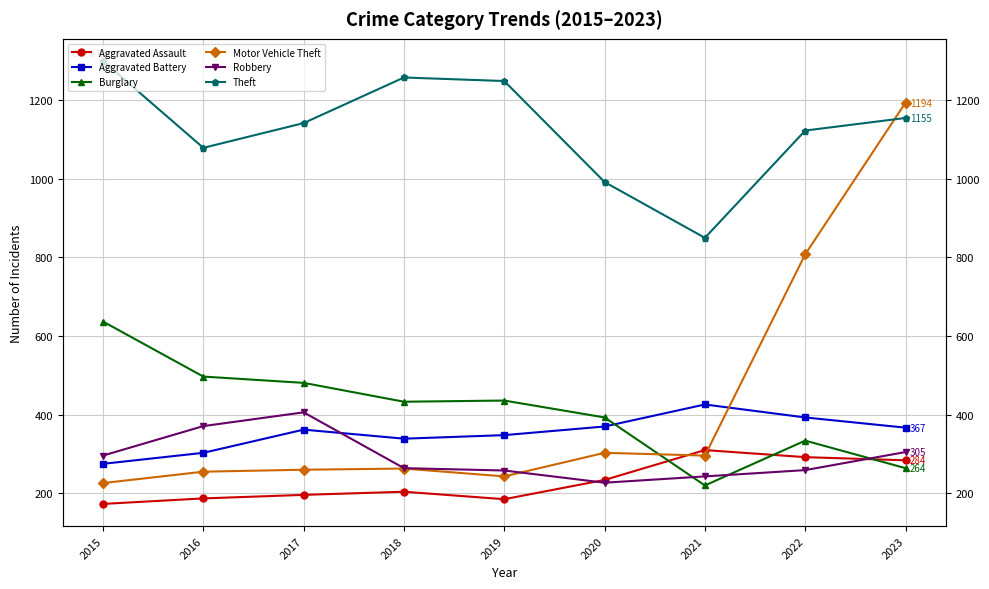

Which series has the widest spread of values?

Motor Vehicle Theft